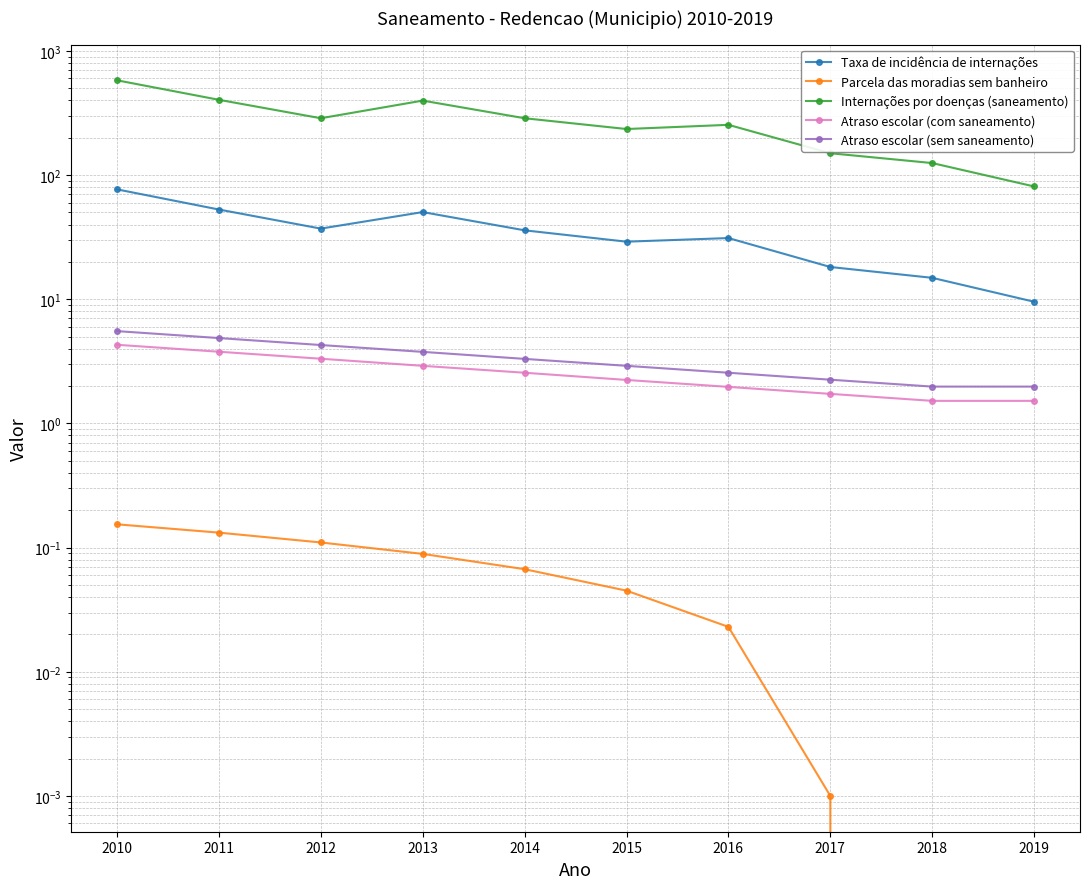

How many interior local valleys does the Taxa de incidência de internações series have?

2